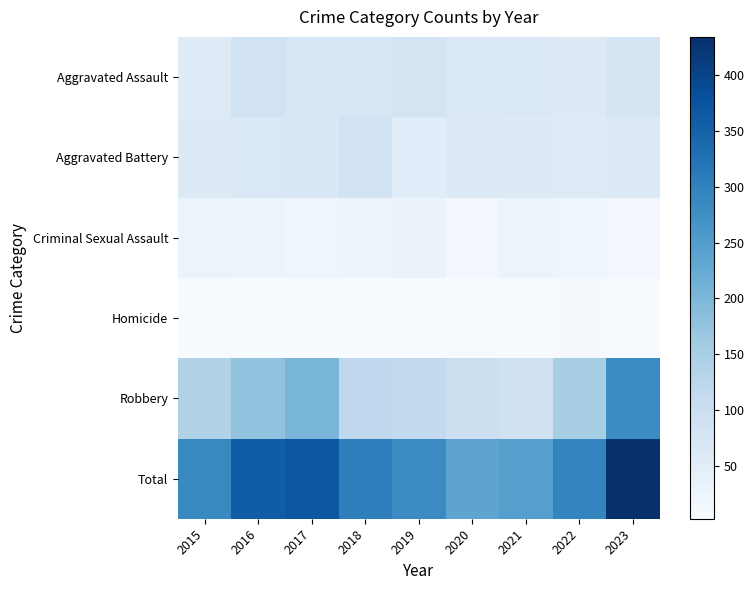

Reading right to left, what are all the values shown in this chart?

Aggravated Assault: 2023=77	2022=60	2021=66	2020=62	2019=80	2018=72	2017=72	2016=87	2015=56
Aggravated Battery: 2023=57	2022=56	2021=60	2020=57	2019=53	2018=86	2017=70	2016=65	2015=59
Criminal Sexual Assault: 2023=15	2022=21	2021=26	2020=15	2019=31	2018=24	2017=22	2016=26	2015=29
Homicide: 2023=3	2022=7	2021=6	2020=5	2019=4	2018=4	2017=4	2016=4	2015=5
Robbery: 2023=282	2022=150	2021=88	2020=97	2019=115	2018=118	2017=202	2016=177	2015=138
Total: 2023=434	2022=294	2021=246	2020=236	2019=283	2018=304	2017=370	2016=359	2015=287